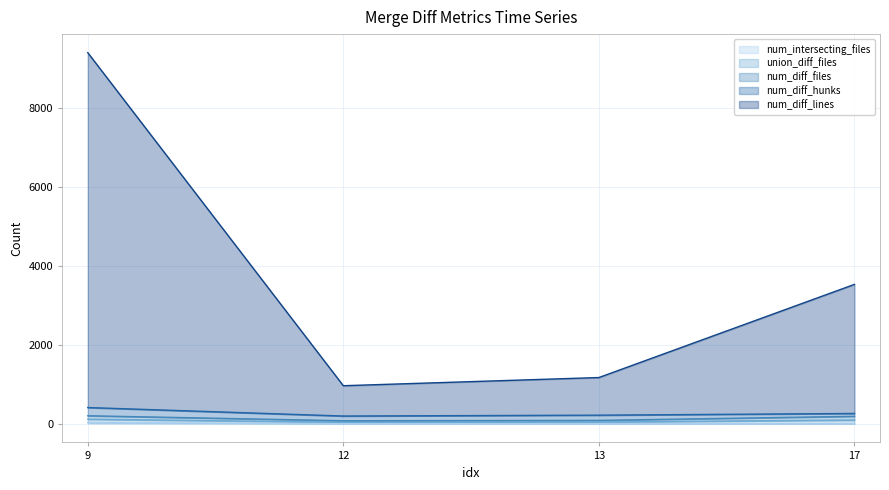

At which category is the sum across all series the highest?

9